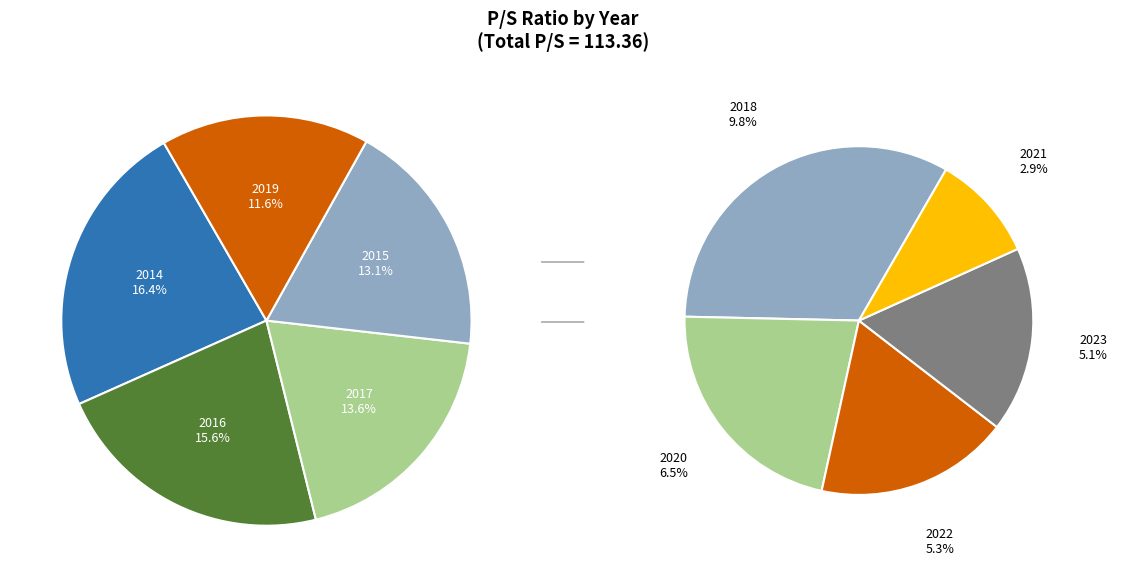

What percentage is NOT represented by 2017?

86.4%